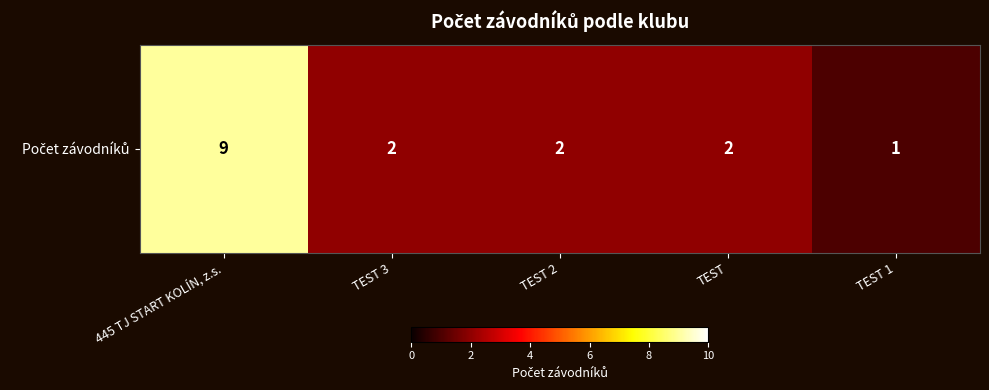

What is the minimum value shown in the chart?

1